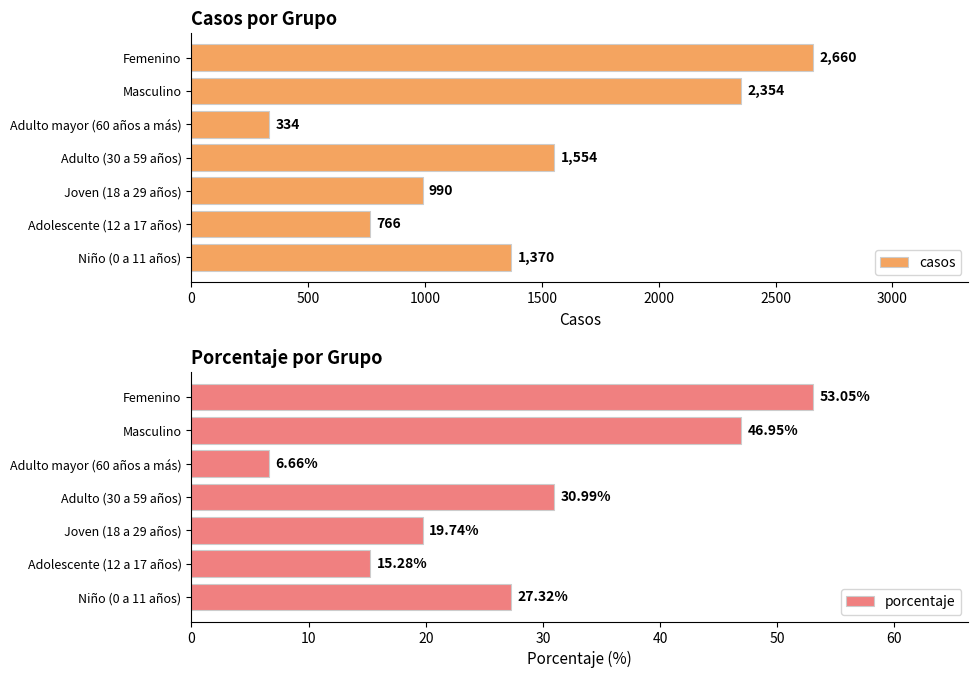

What is the sum of all casos values?

10028